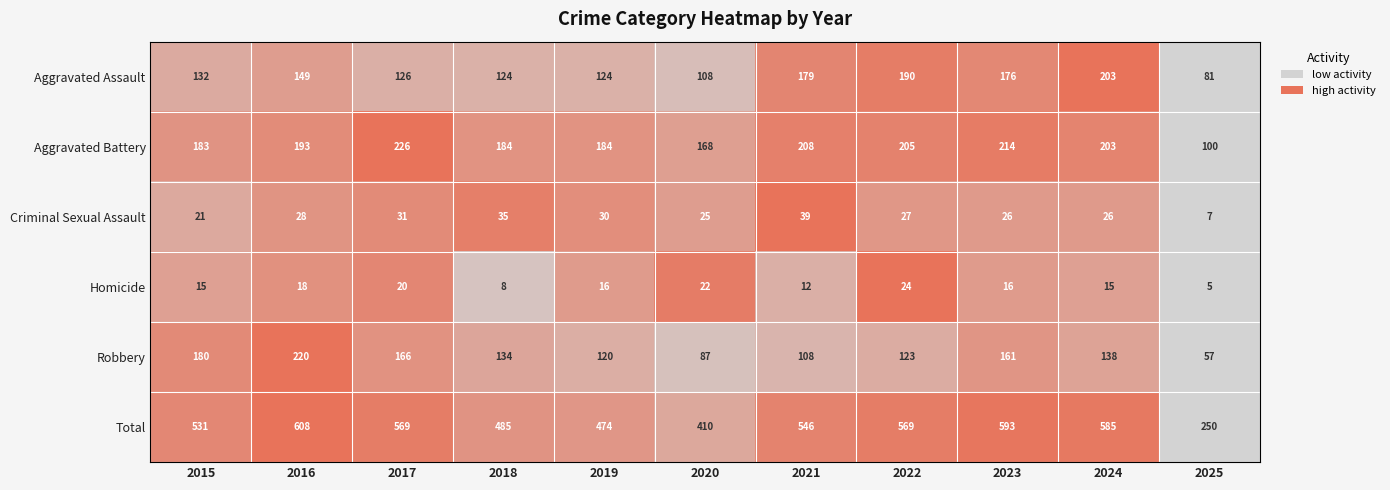

The Aggravated Battery series shows 168 at 2020. True or false?

True